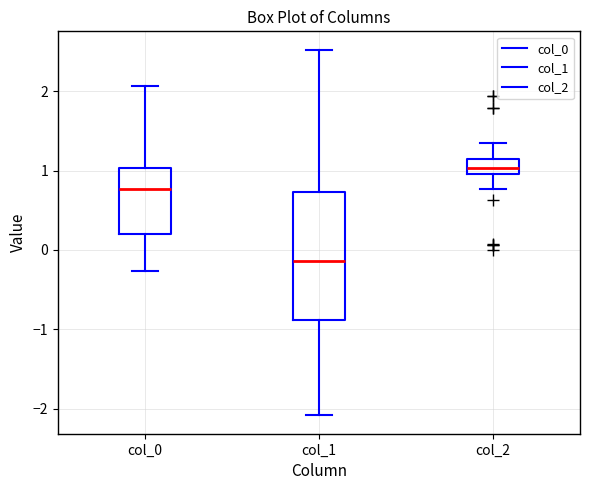

Where does the lower whisker of the box for col_1 end on the y-axis? The values are not printed on the chart, so give them approximately, as read against the axis.

-2.1